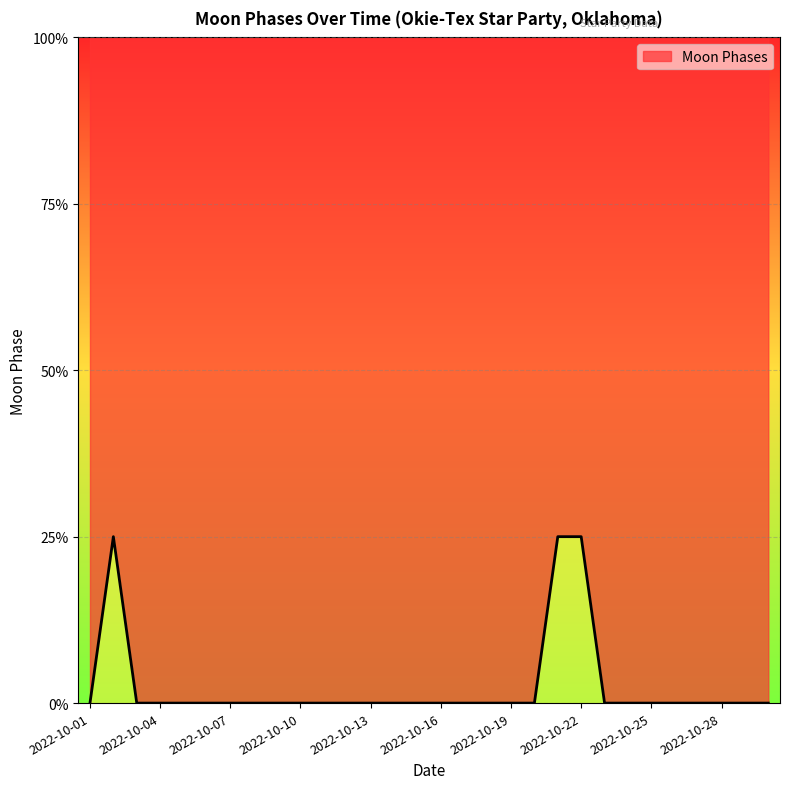

What is the difference between the maximum and minimum values?

25